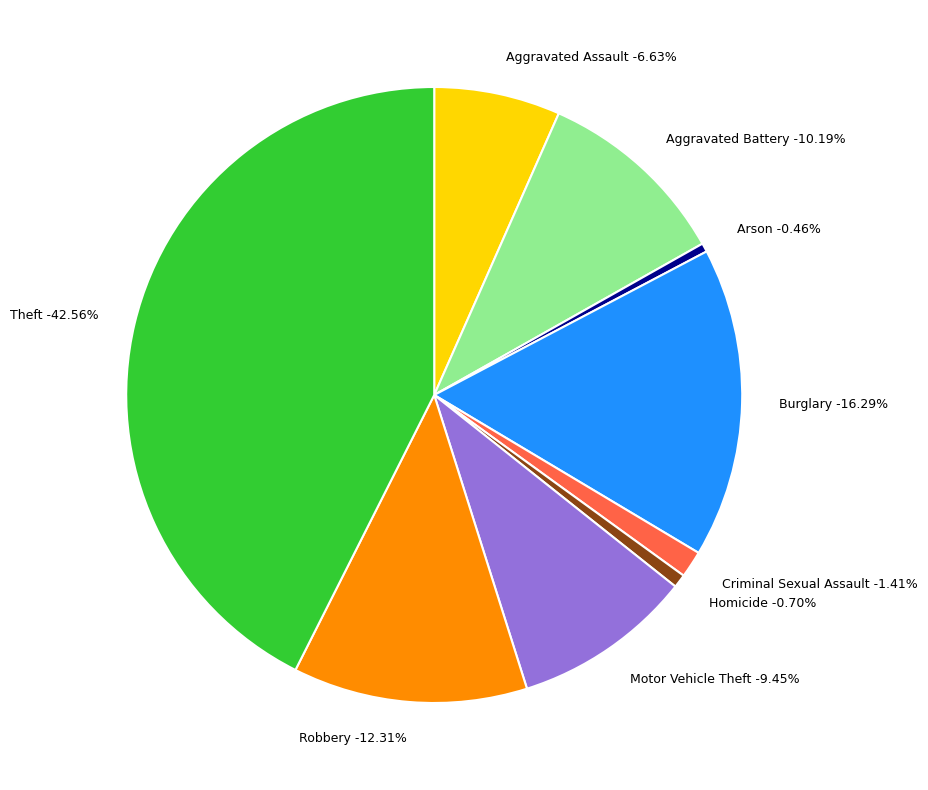

The Aggravated Battery slice represents 10% of the pie. True or false?

True